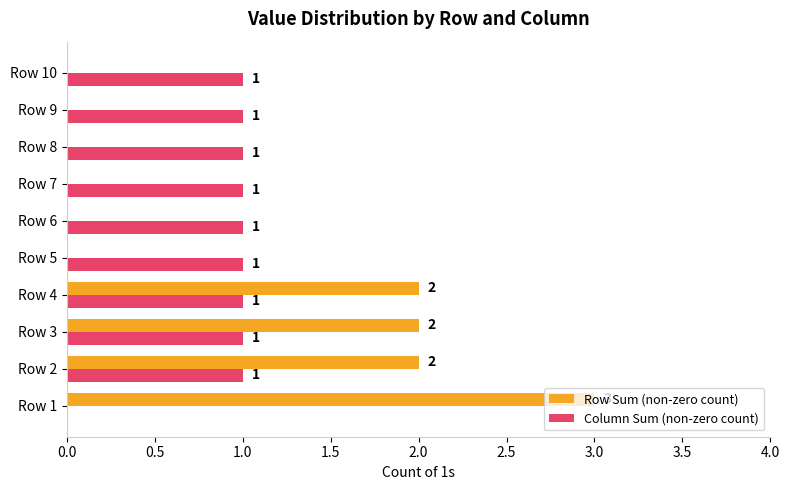

What is the sum of all Row Sum (non-zero count) values?

9